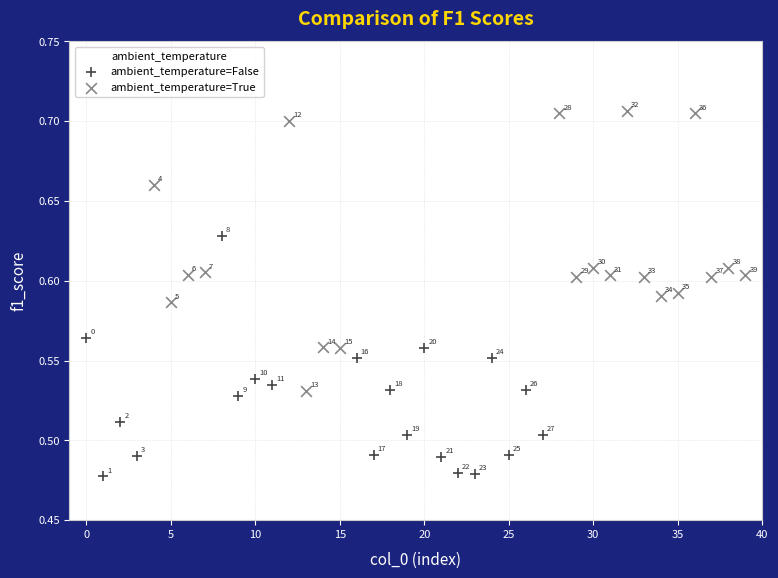

What are all the series names shown in the legend?

ambient_temperature=False, ambient_temperature=True